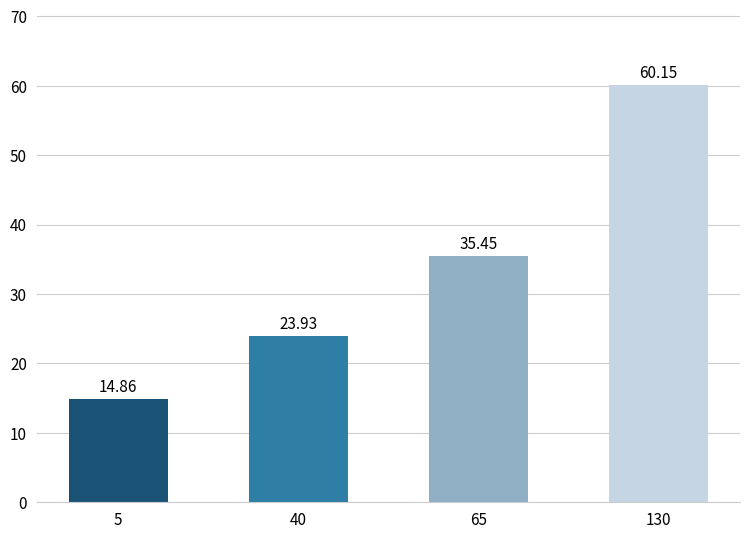

What is the average value?

33.6